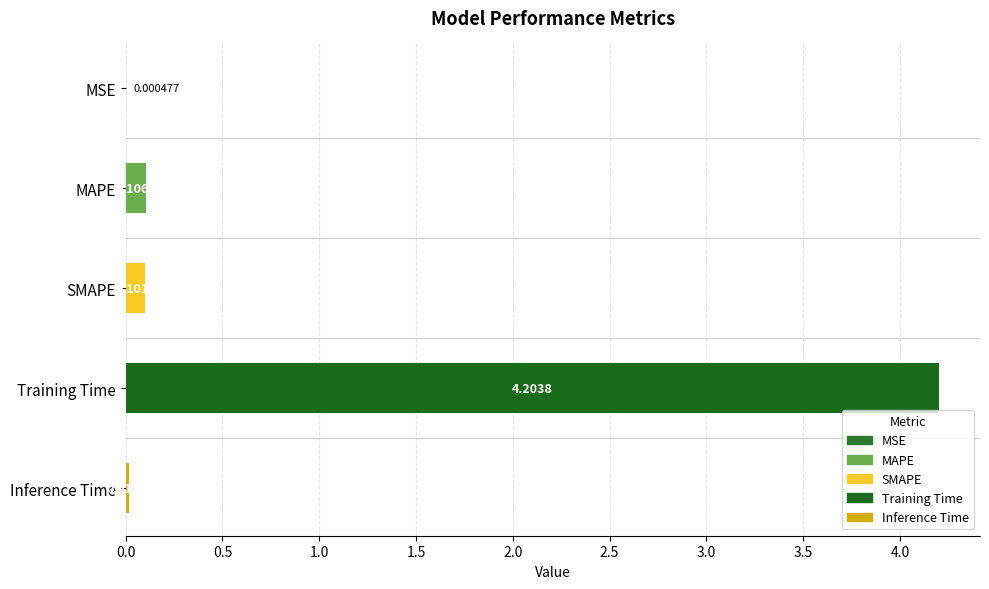

At which label is the value closest to 2?

MAPE